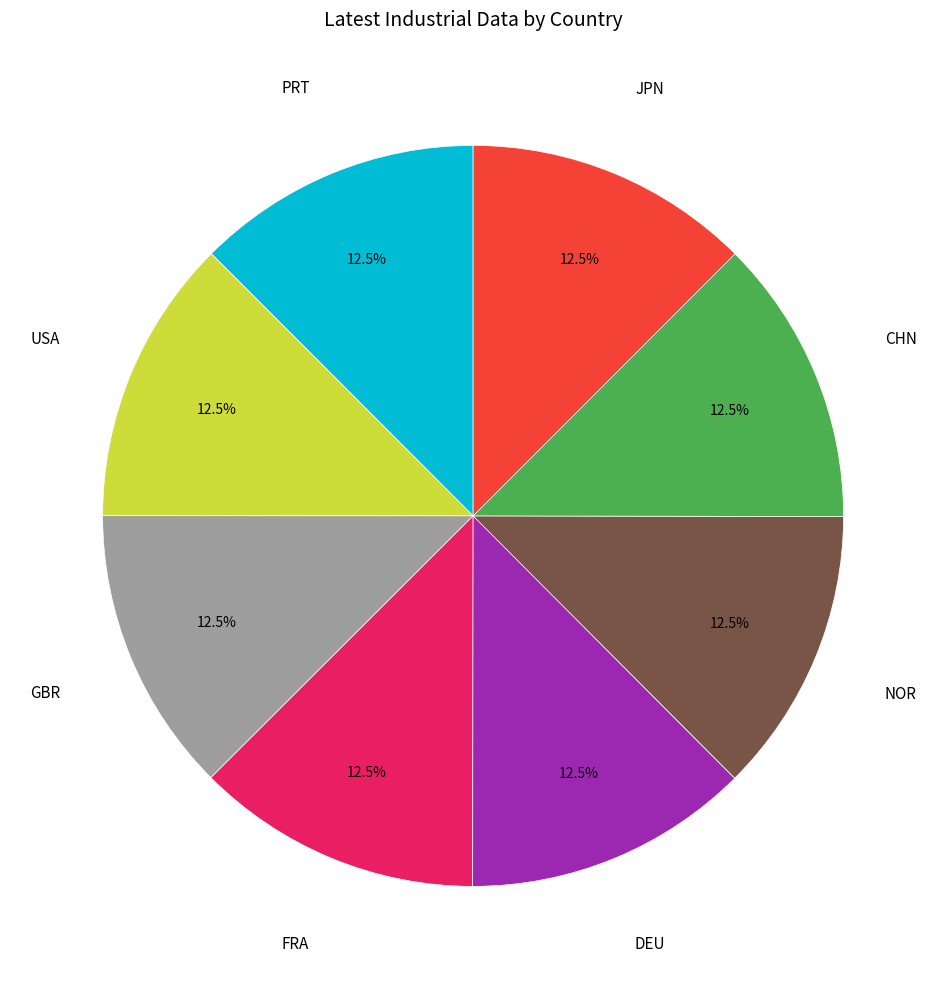

Is there a majority slice in this chart?

No